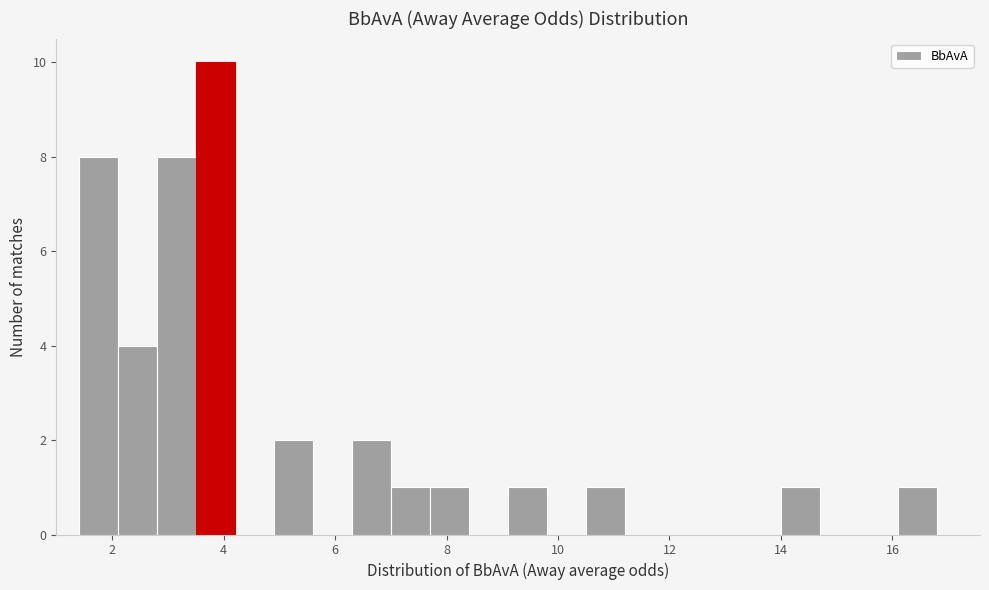

Around what value on the x-axis is the tallest bar? Give the approximate position of its centre, as read against the axis.

3.8